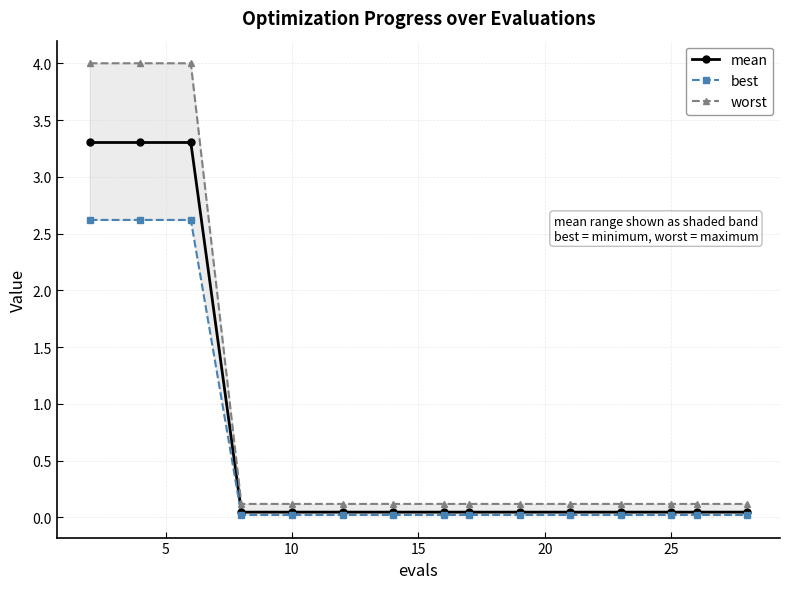

True or false: mean has more than 1 interior local peaks.

False